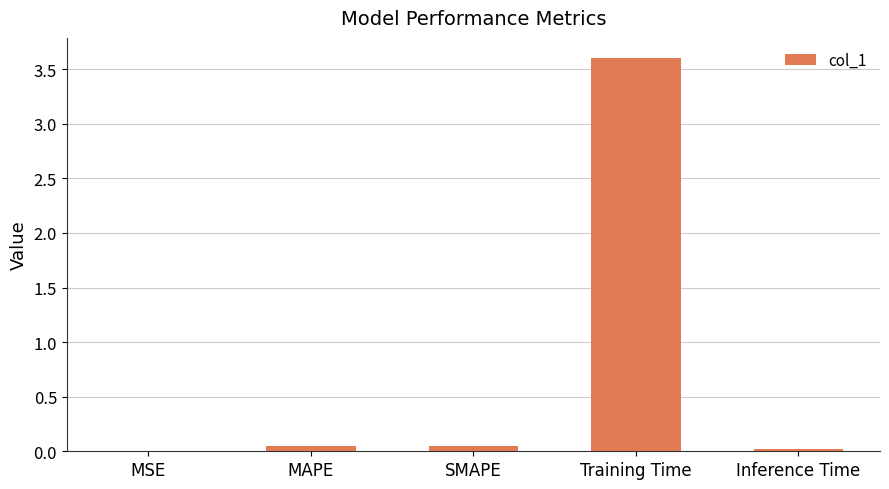

What is the average value?

0.7